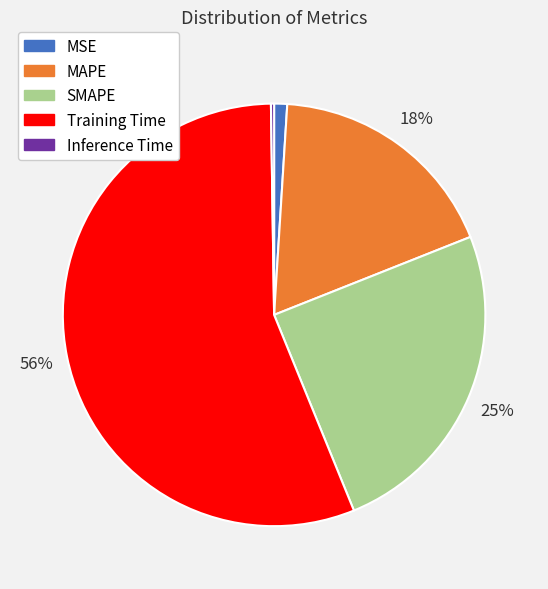

The SMAPE slice represents 25% of the pie. True or false?

True